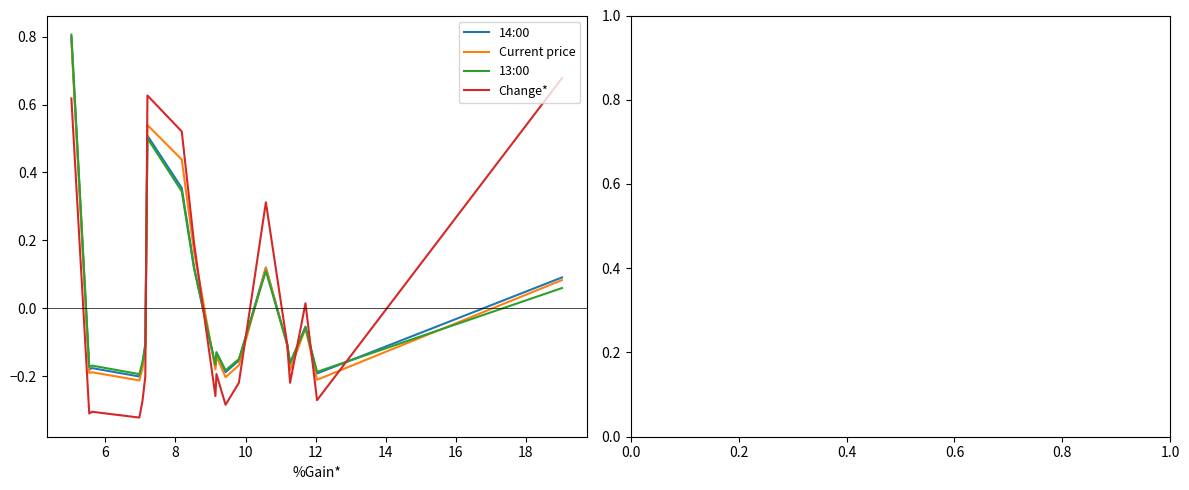

Rank the series by their maximum value, from lowest to highest.

Change*, Current price, 14:00, 13:00